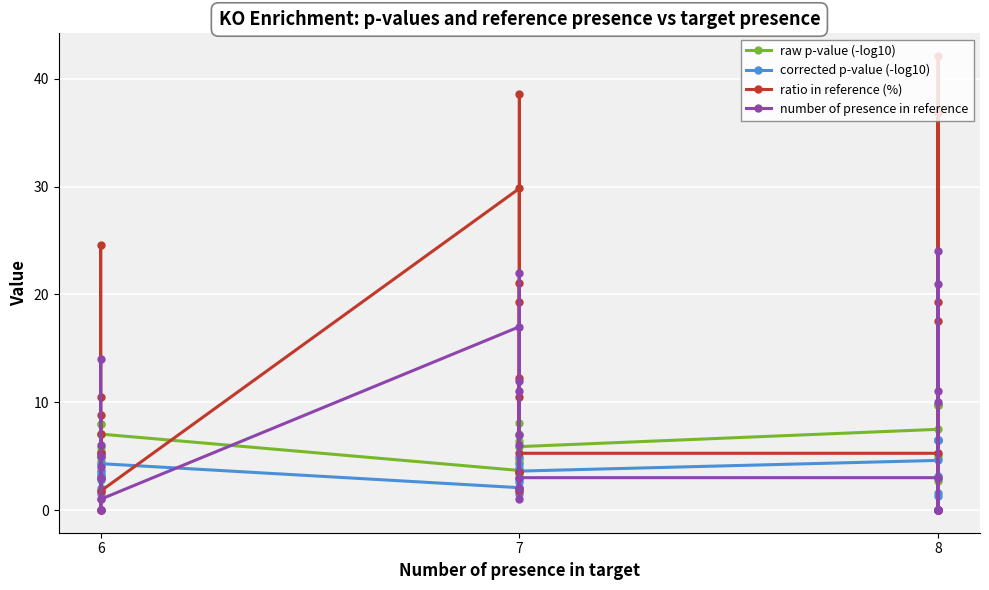

True or false: raw p-value (-log10) has a value of 6.5 at 7.

False